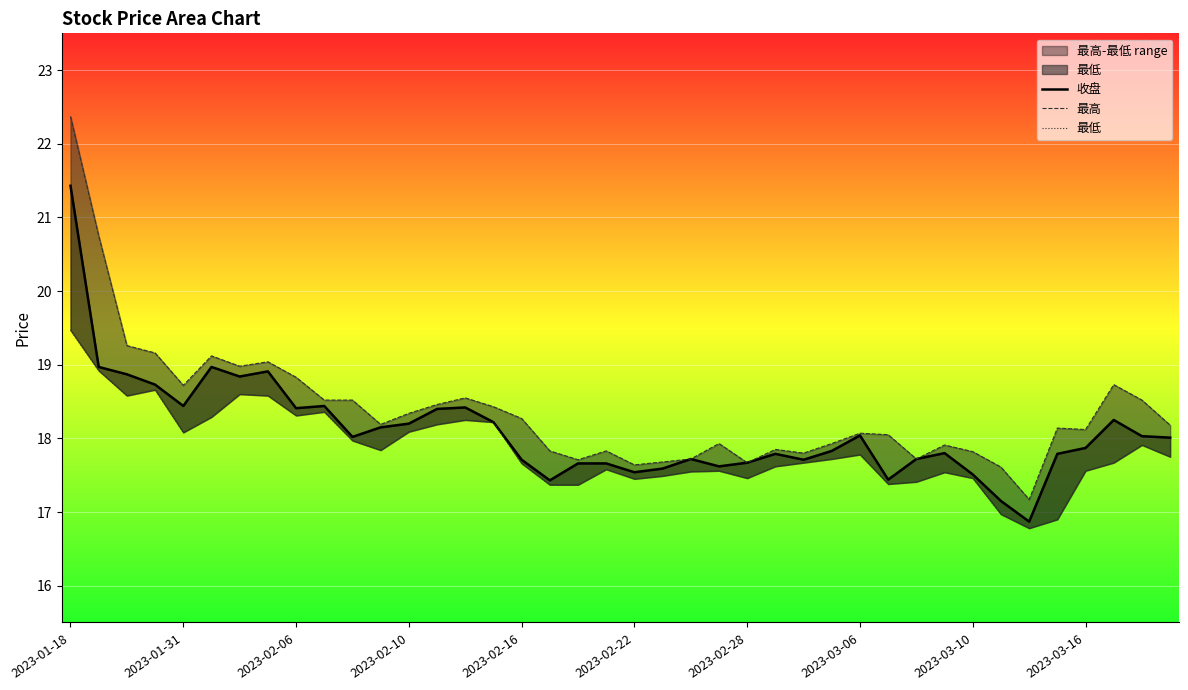

Reading left to right, extract all data points from this chart.

收盘: 21.4	19.0	18.9	18.7	18.4	19.0	18.8	18.9	18.4	18.4	18.0	18.1	18.2	18.4	18.4	18.2	17.7	17.4	17.7	17.7	17.5	17.6	17.7	17.6	17.7	17.8	17.7	17.8	18.0	17.4	17.7	17.8	17.5	17.1	16.9	17.8	17.9	18.2	18.0	18.0
最高: 22.4	20.8	19.3	19.2	18.7	19.1	19.0	19.0	18.8	18.5	18.5	18.2	18.3	18.5	18.6	18.4	18.3	17.8	17.7	17.8	17.6	17.7	17.7	17.9	17.7	17.9	17.8	17.9	18.1	18.1	17.7	17.9	17.8	17.6	17.2	18.1	18.1	18.7	18.5	18.2
最低: 19.5	18.9	18.6	18.7	18.1	18.3	18.6	18.6	18.3	18.4	18.0	17.8	18.1	18.2	18.2	18.2	17.7	17.4	17.4	17.6	17.4	17.5	17.6	17.6	17.5	17.6	17.7	17.7	17.8	17.4	17.4	17.5	17.5	17.0	16.8	16.9	17.6	17.7	17.9	17.8